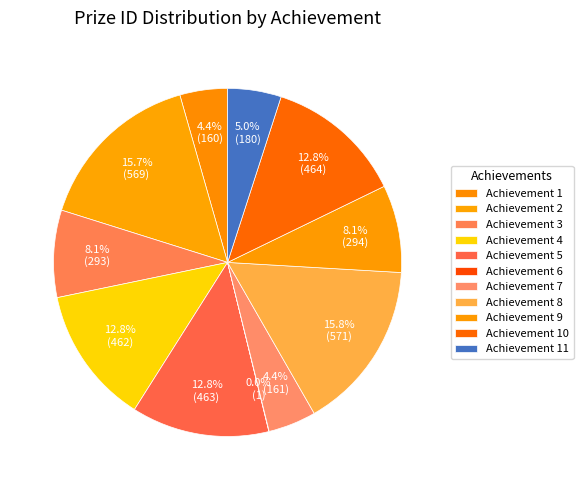

Which category has the smallest portion of the pie?

6